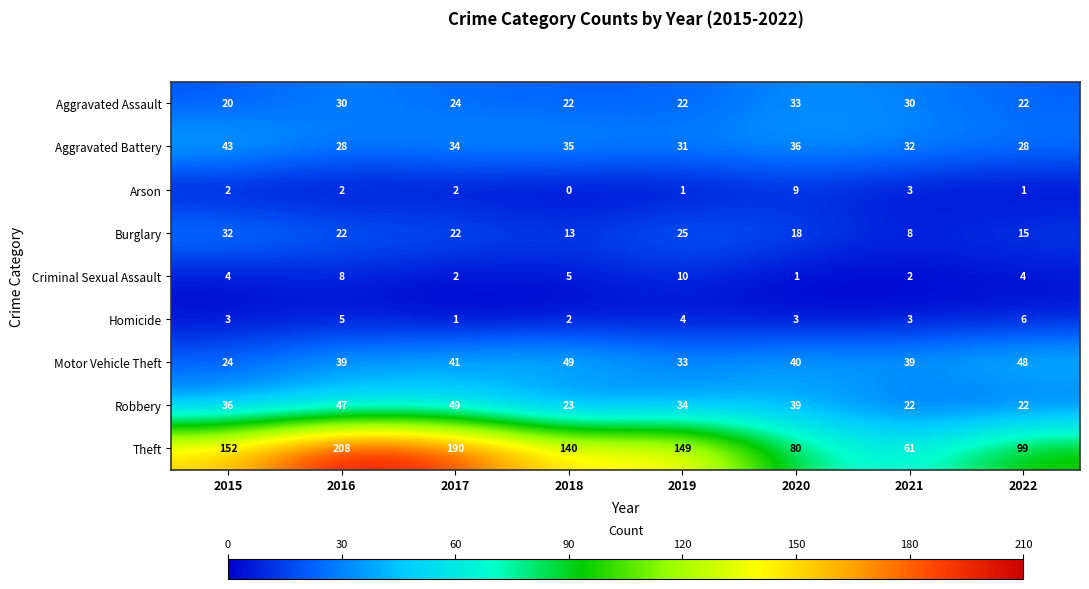

Which series has the widest spread of values?

Theft